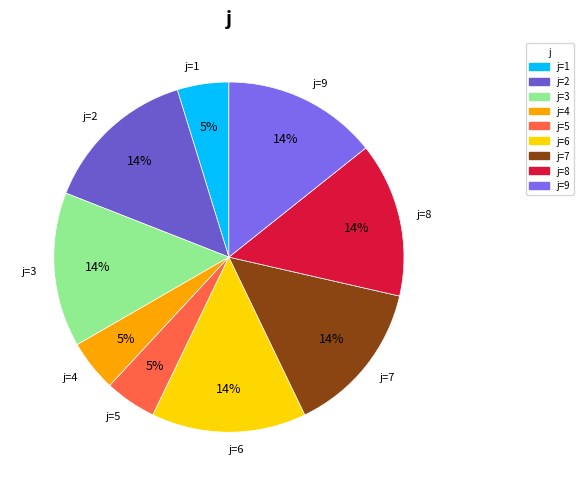

To the nearest percent, what portion does j=8 represent?

14%